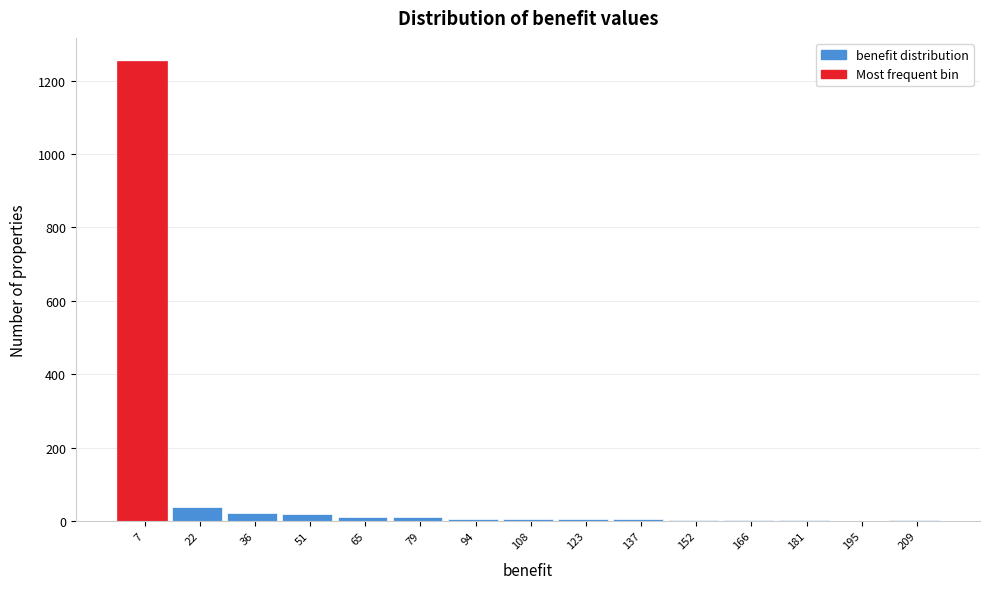

How tall is the bar that spans 28 to 44 on the x-axis? Neither the bar edges nor the heights are printed on the chart, so give them approximately, as read against the axes.

20